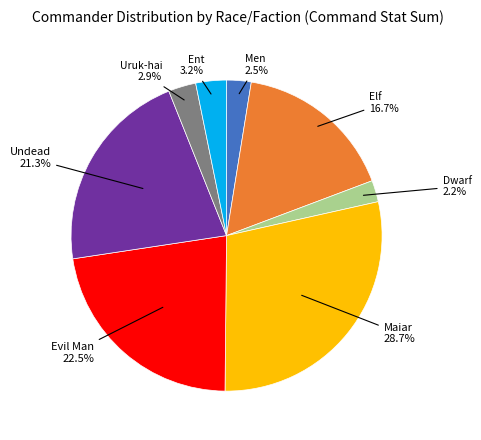

What portion of the pie excludes Elf?

83.3%